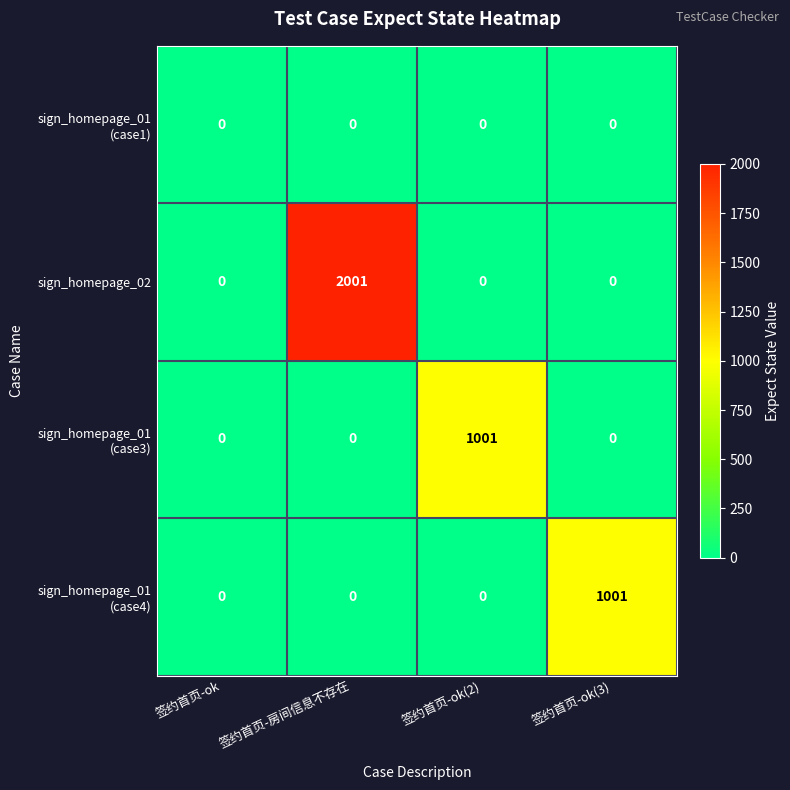

Which series has the largest range (max minus min)?

sign_homepage_02